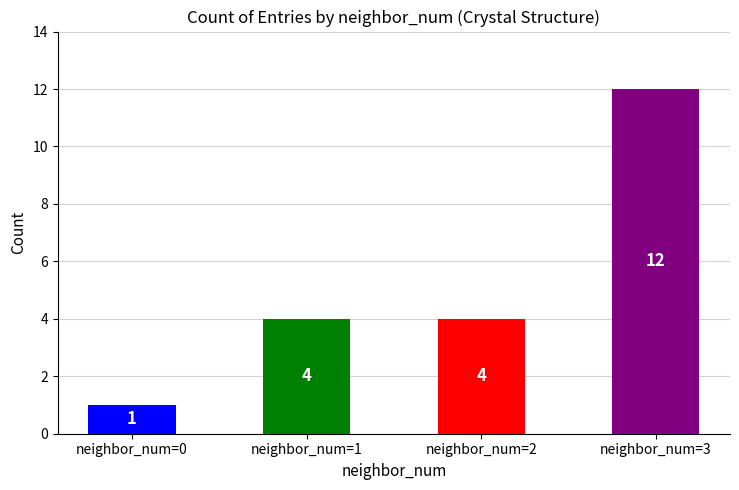

What is the change in value from 0 to 3?

+11